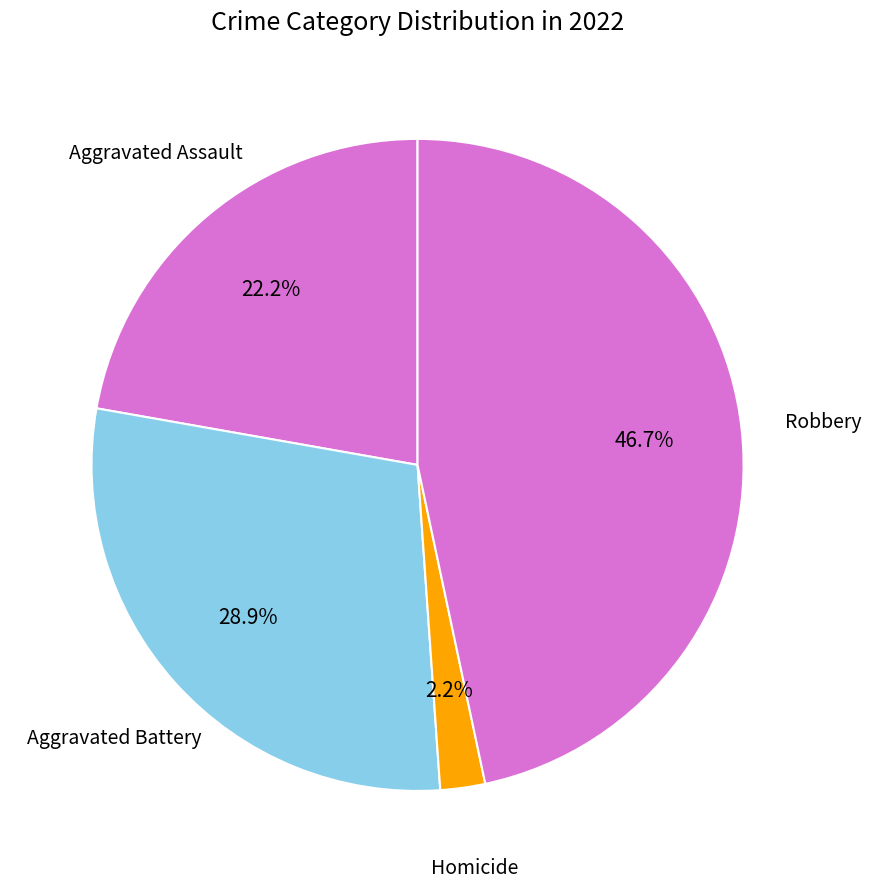

Which category has the biggest portion of the pie?

Robbery